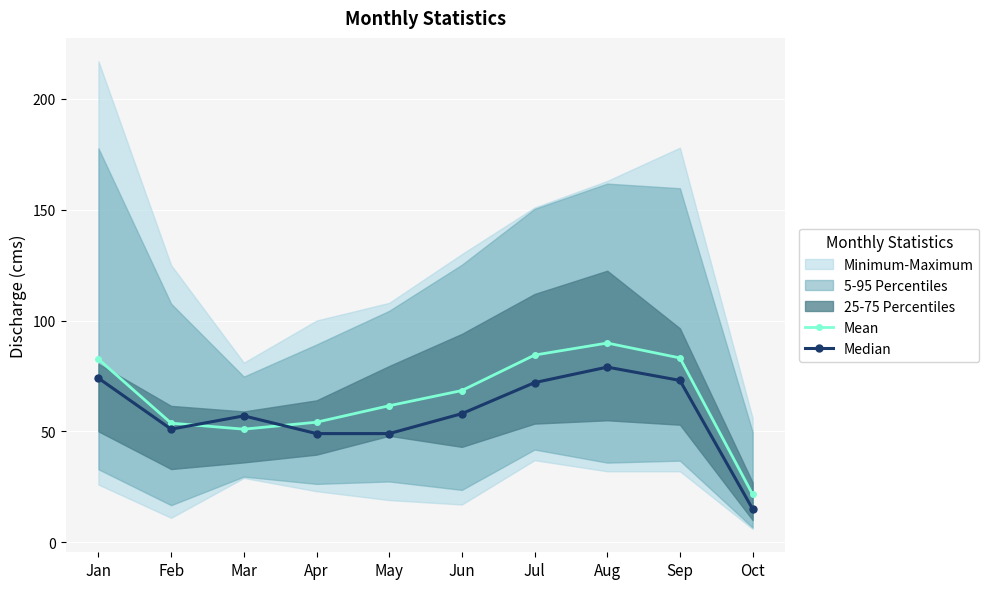

What is the approximate value of Mean at Jan?

82.6